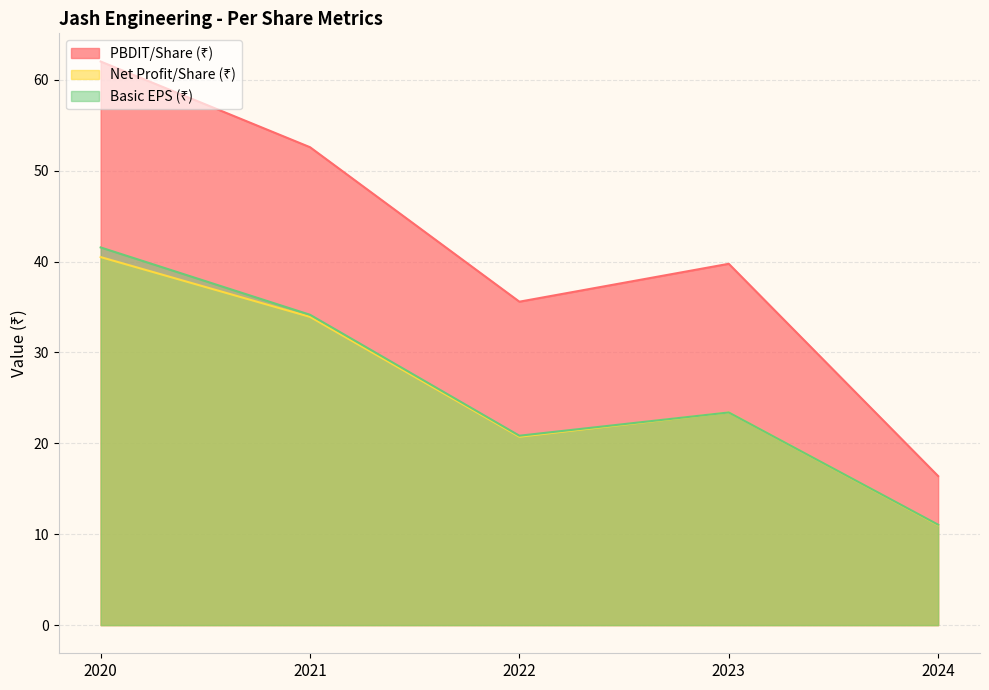

Does the chart display data point markers on the line(s)?

No